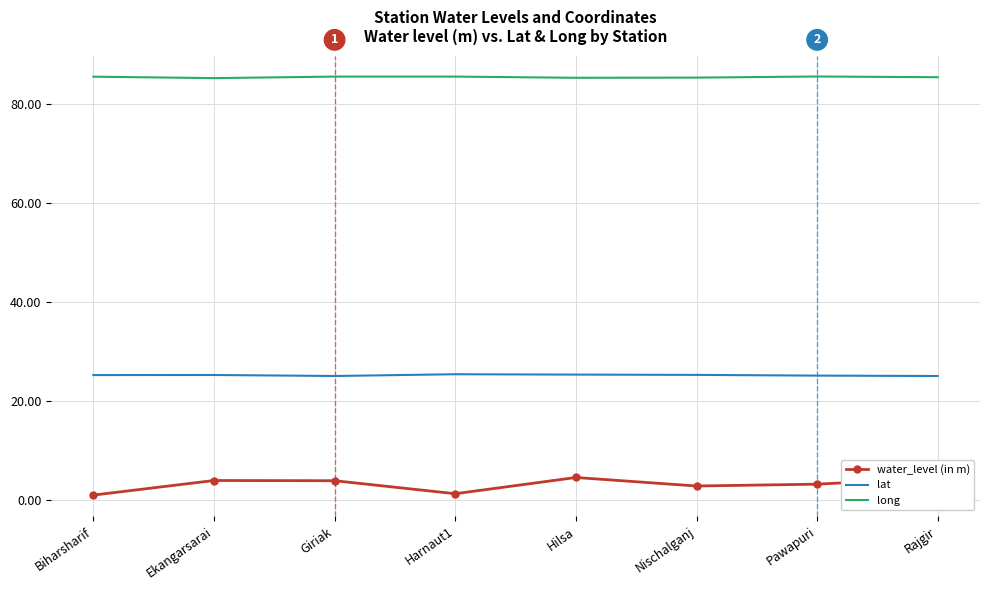

True or false: water_level (in m) and lat intersect in this chart.

False